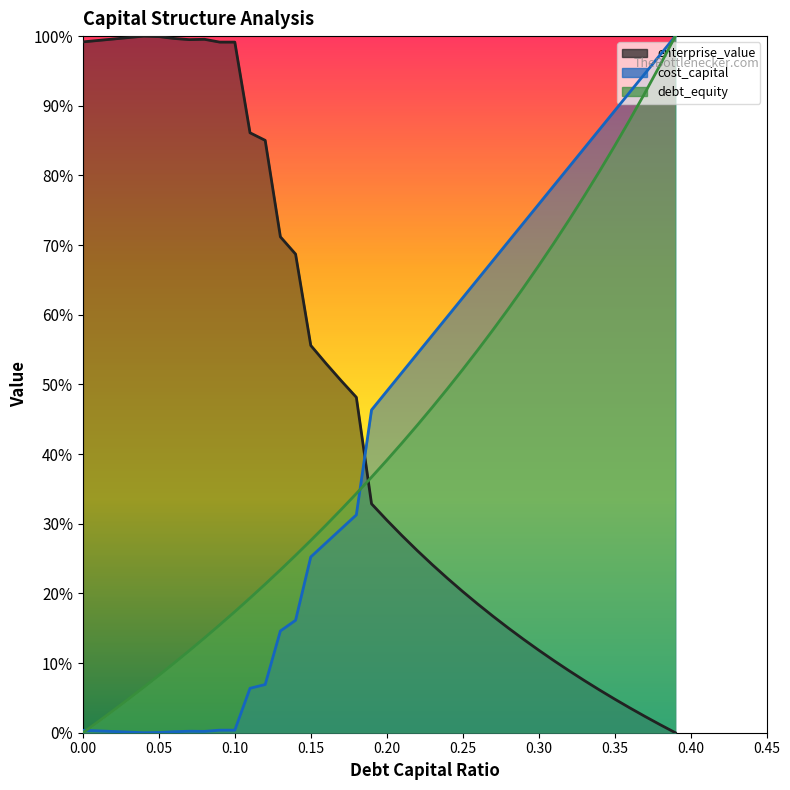

What is the spread (max minus min) of values at 0.31?

0.7